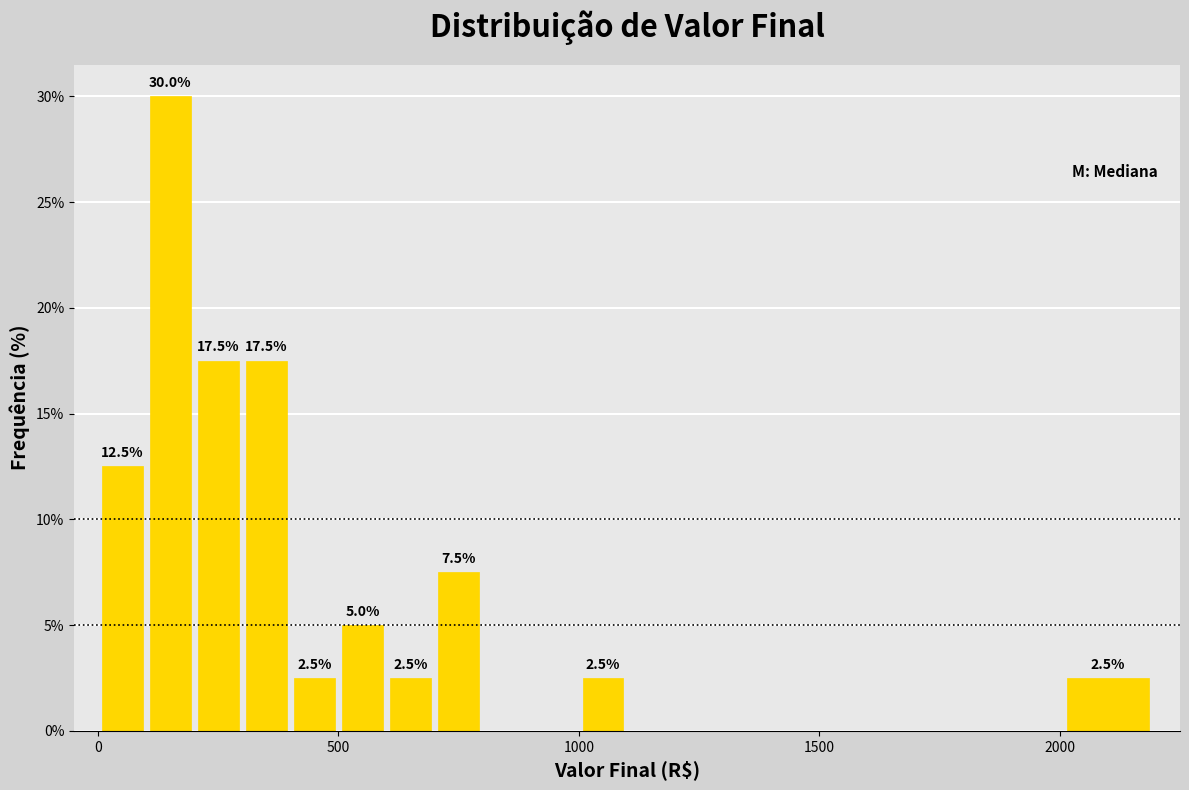

Read against the x-axis, roughly where is the centre of the tallest bar?

150